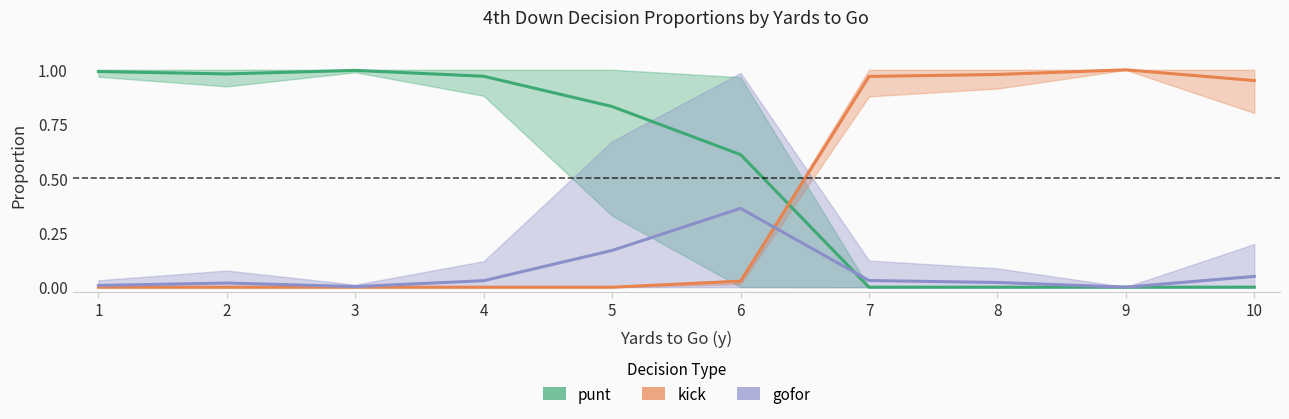

What is the difference between the second highest and minimum values in the kick series?

1.0